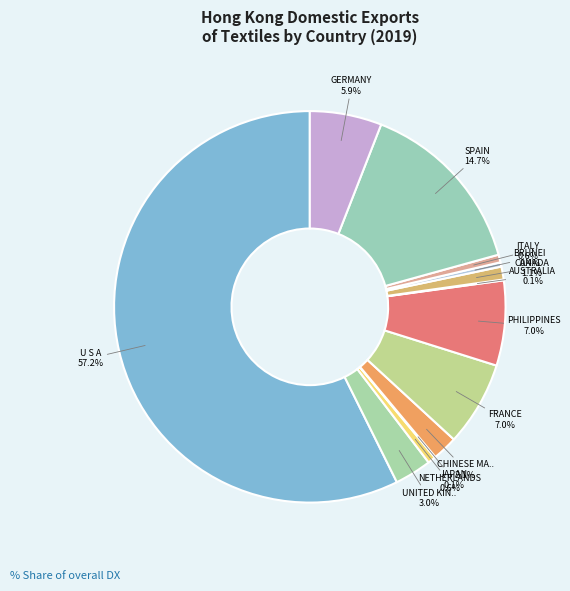

True or false: CANADA accounts for 1% of the total.

True